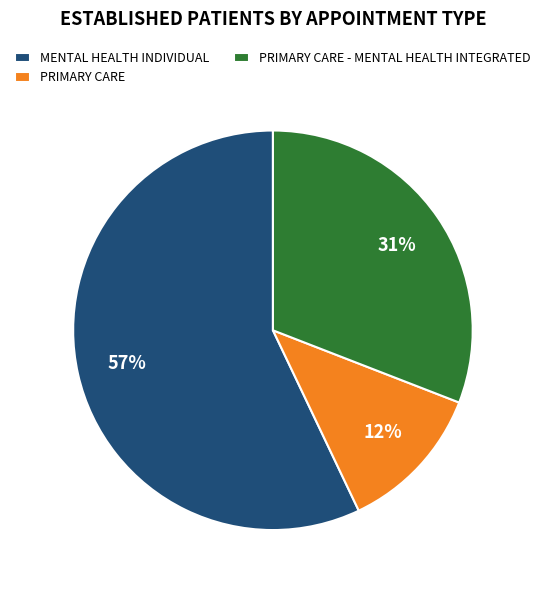

Count the number of slices in the pie.

3